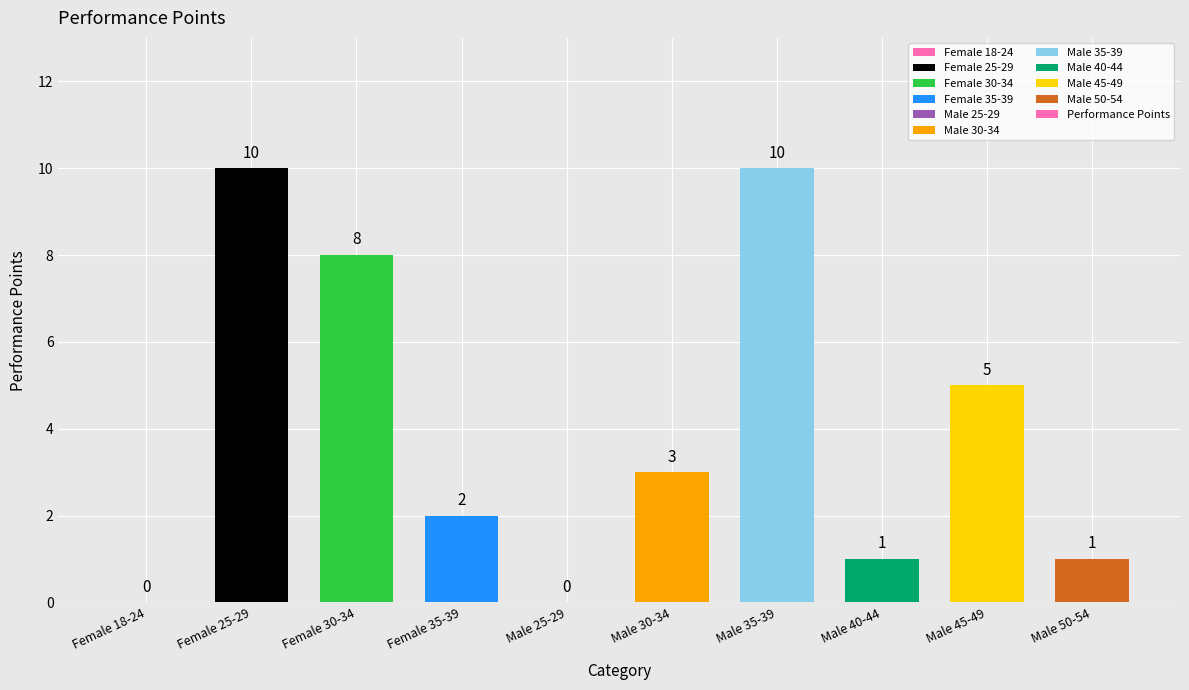

What is the change in value from Male 35-39 to Male 45-49?

-5